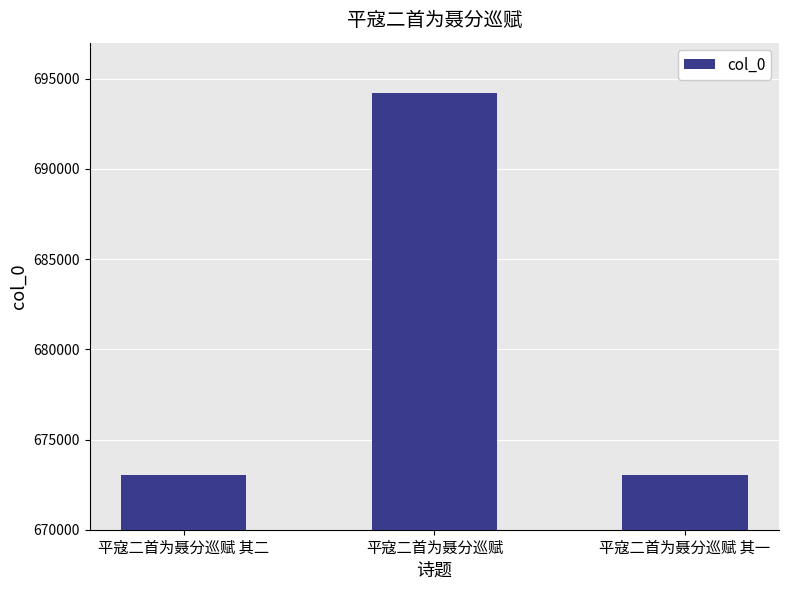

What is the change in value from 平寇二首为聂分巡赋 to 平寇二首为聂分巡赋 其一?

-21189